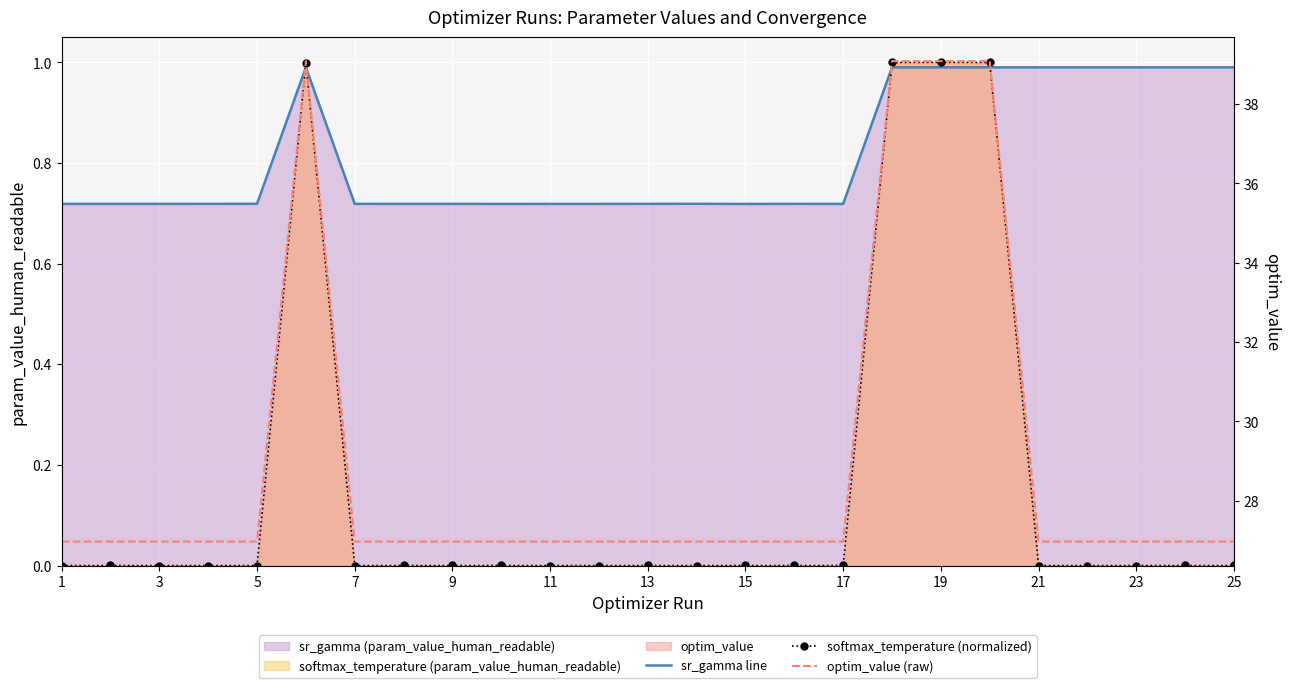

At which label is optim_value (raw) closest to 33?

15